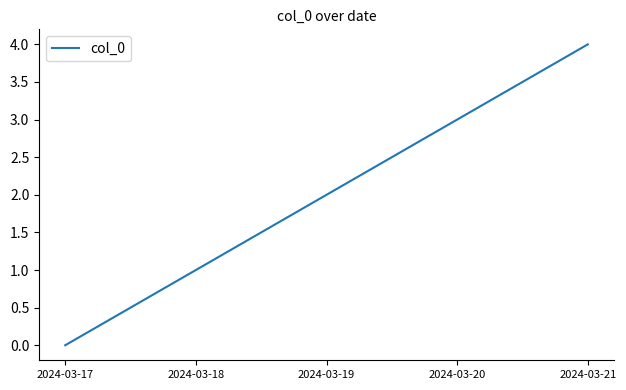

What is the sum of the values at 2024-03-20 and 2024-03-21?

7